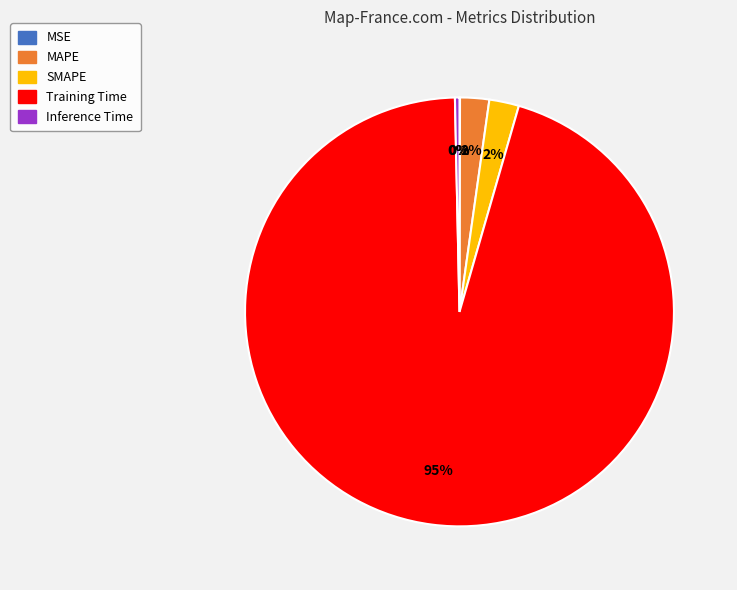

What is the largest slice in the pie chart?

Training Time